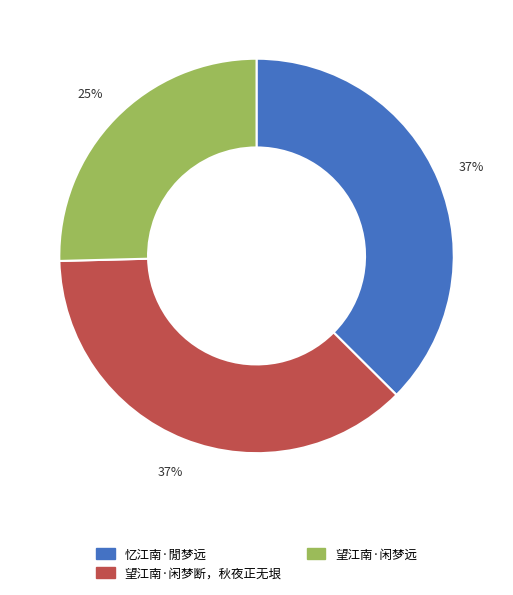

What percentage is the 望江南·闲梦远 slice, to the nearest percent?

25%